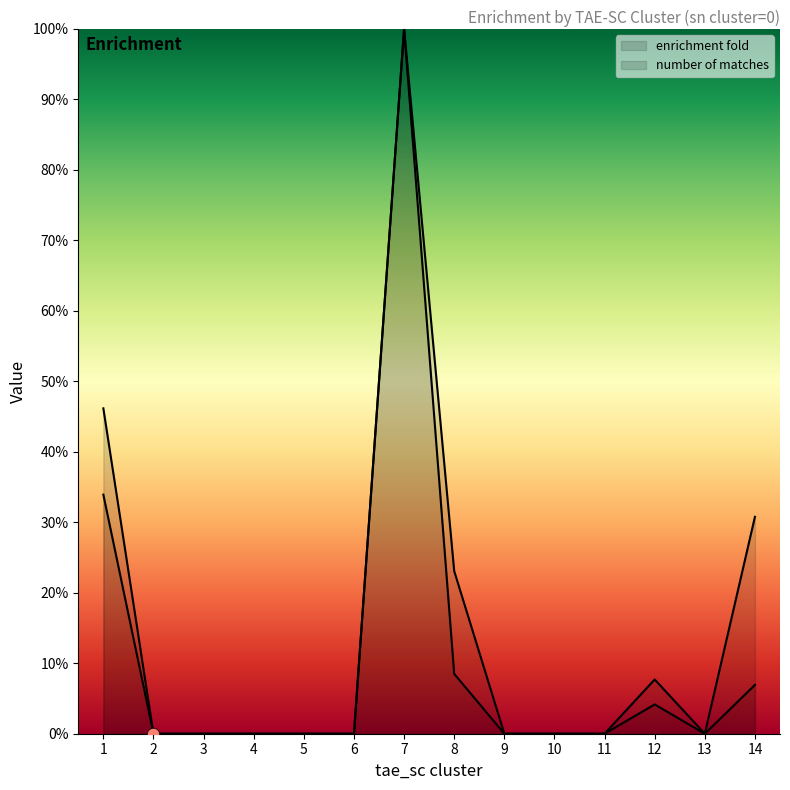

At which category is the sum across all series the highest?

7